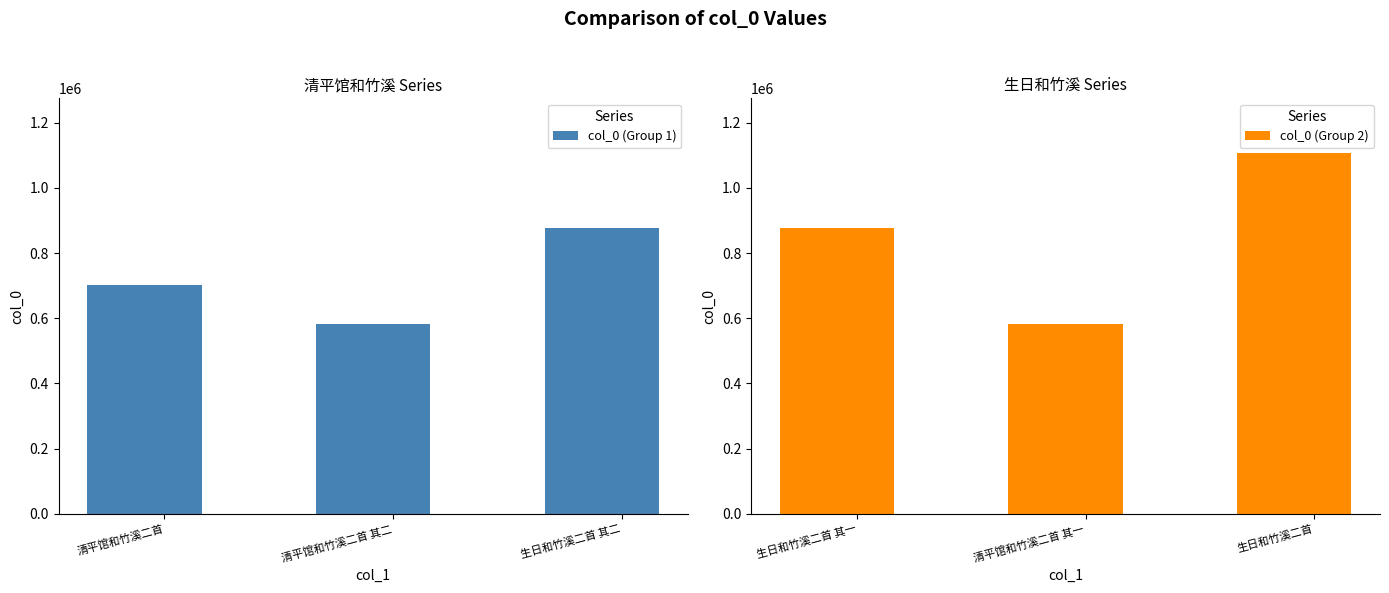

Which has a higher value, 清平馆和竹溪二首 or 清平馆和竹溪二首 其二?

清平馆和竹溪二首